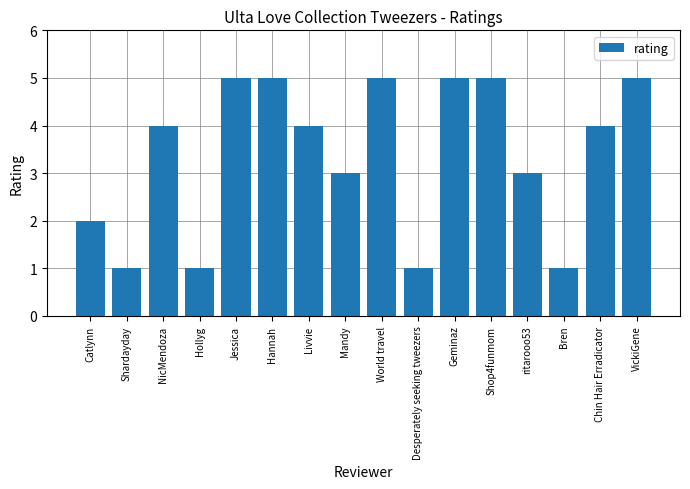

Which has a higher value, ritarooo53 or Bren?

ritarooo53